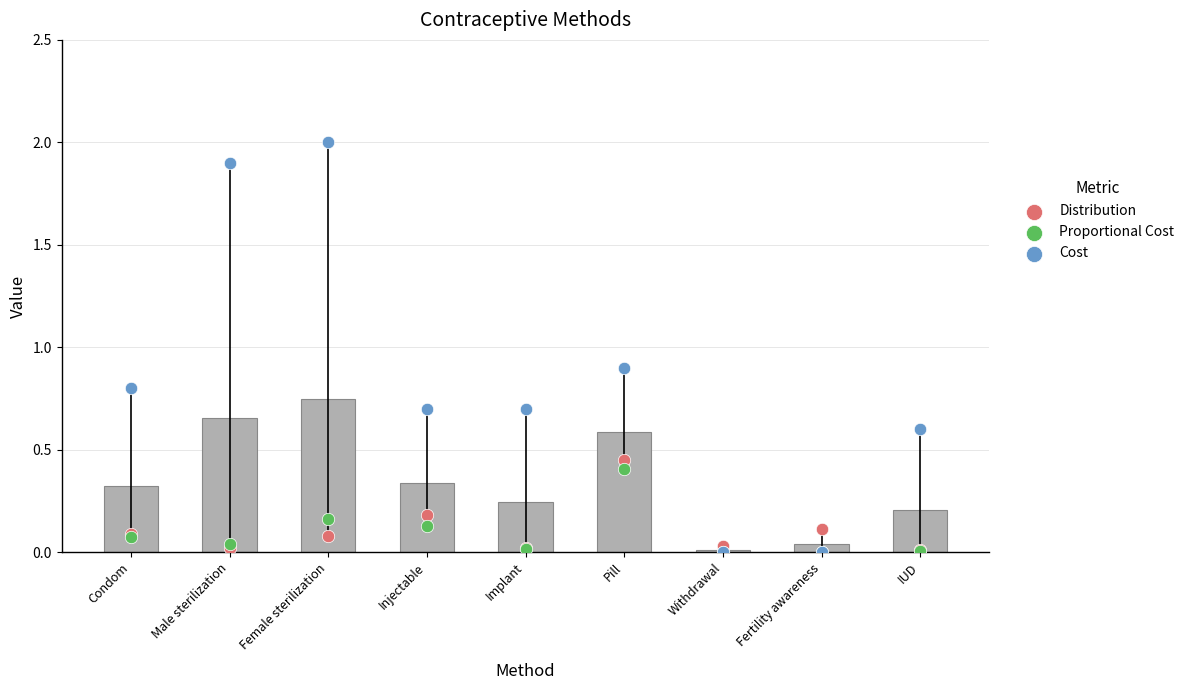

Which series reaches the minimum Y coordinate?

Proportional Cost